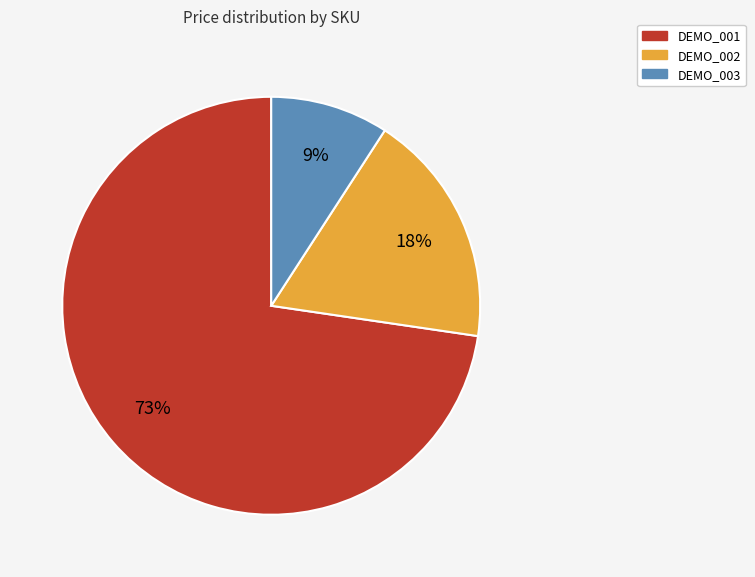

Between DEMO_002 and DEMO_003, which is larger?

DEMO_002